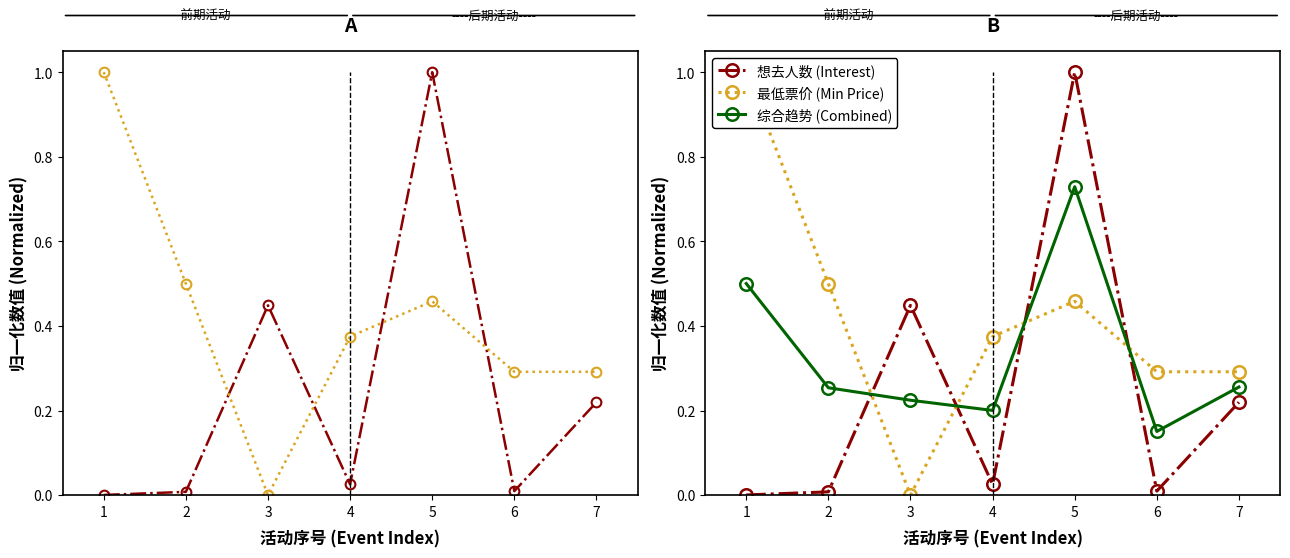

Which has a higher value, 6 or 2?

6